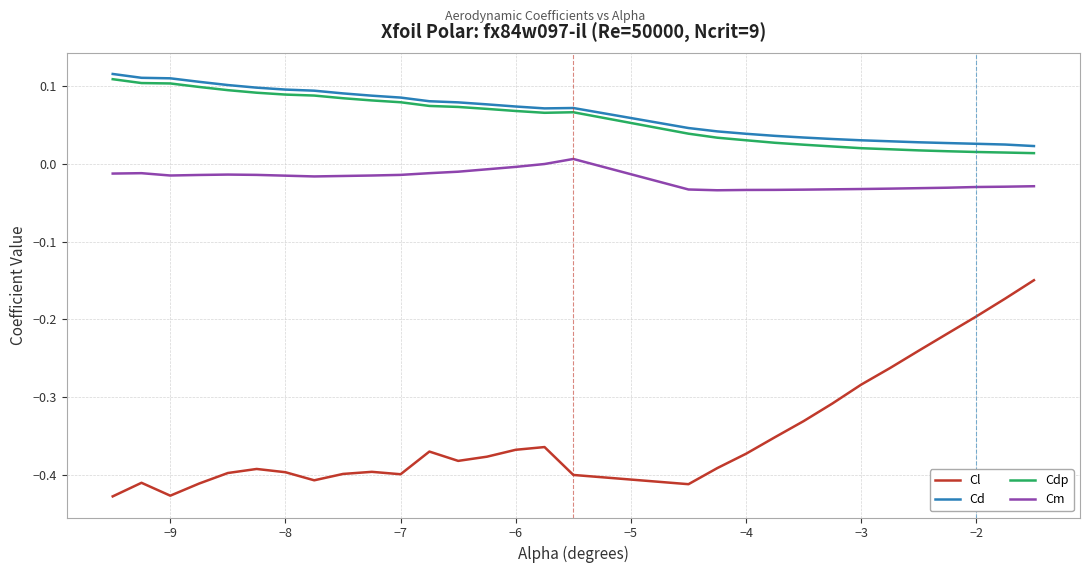

True or false: Cd and Cm cross at least once.

False